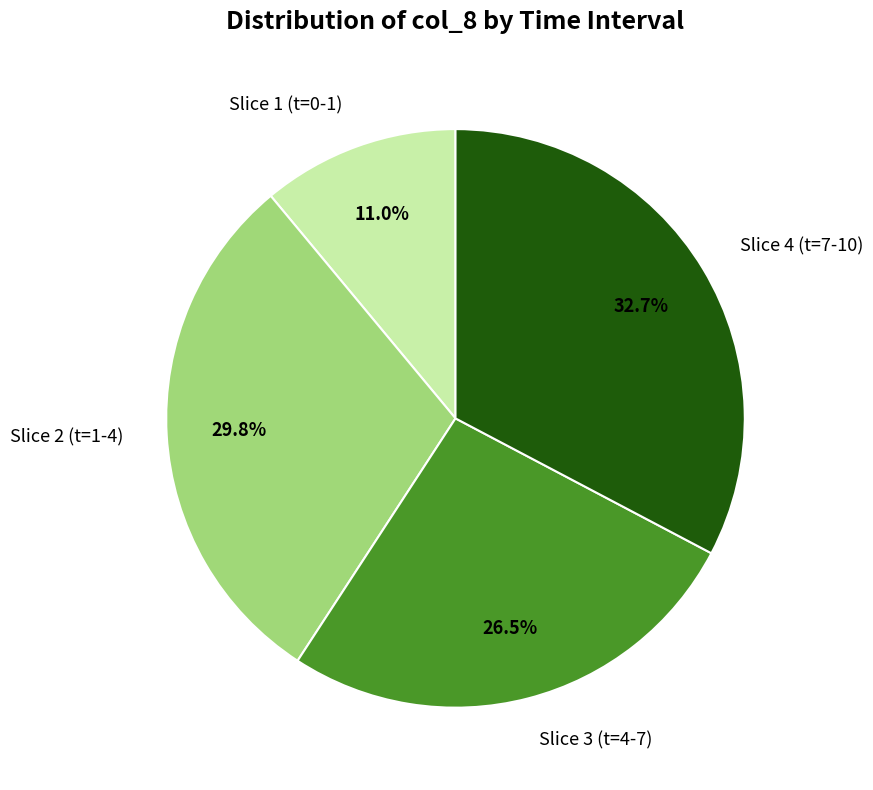

What is the smallest slice in the pie chart?

Slice 1 (t=0-1)